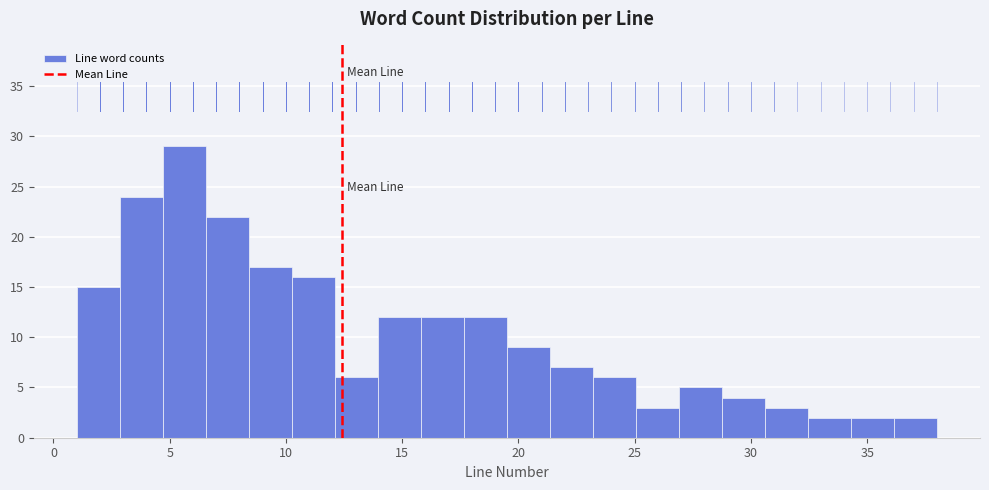

Read against the x-axis, roughly where is the centre of the tallest bar?

5.5